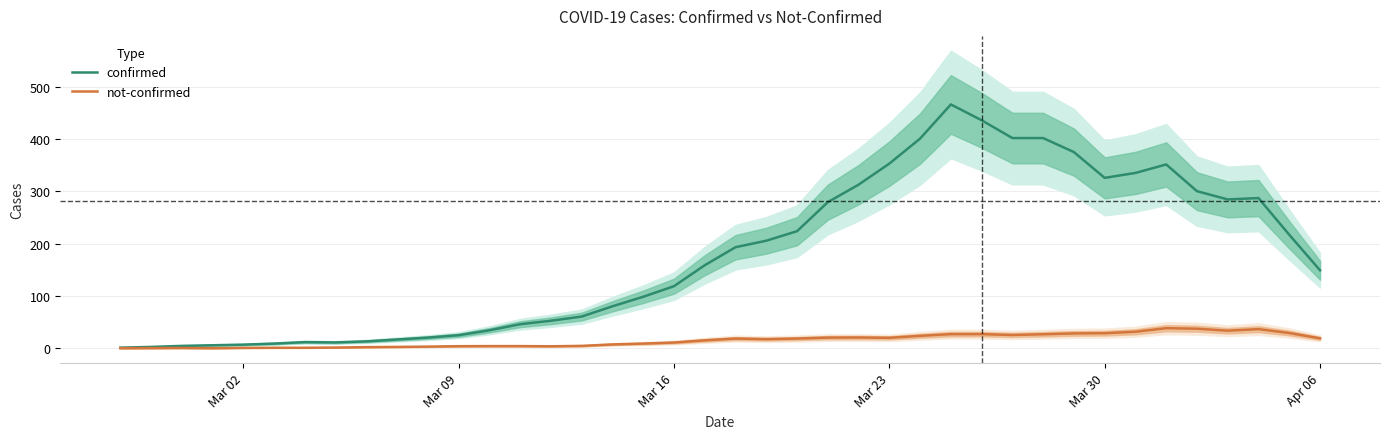

List the series in order of their peak value, lowest first.

not-confirmed, confirmed